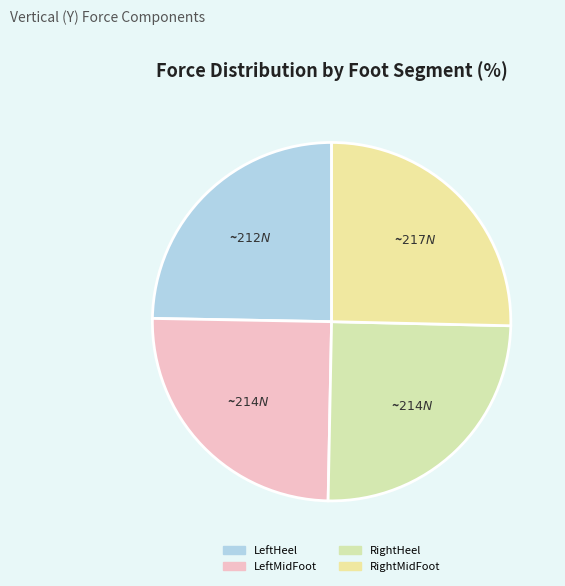

Count the number of slices in the pie.

4